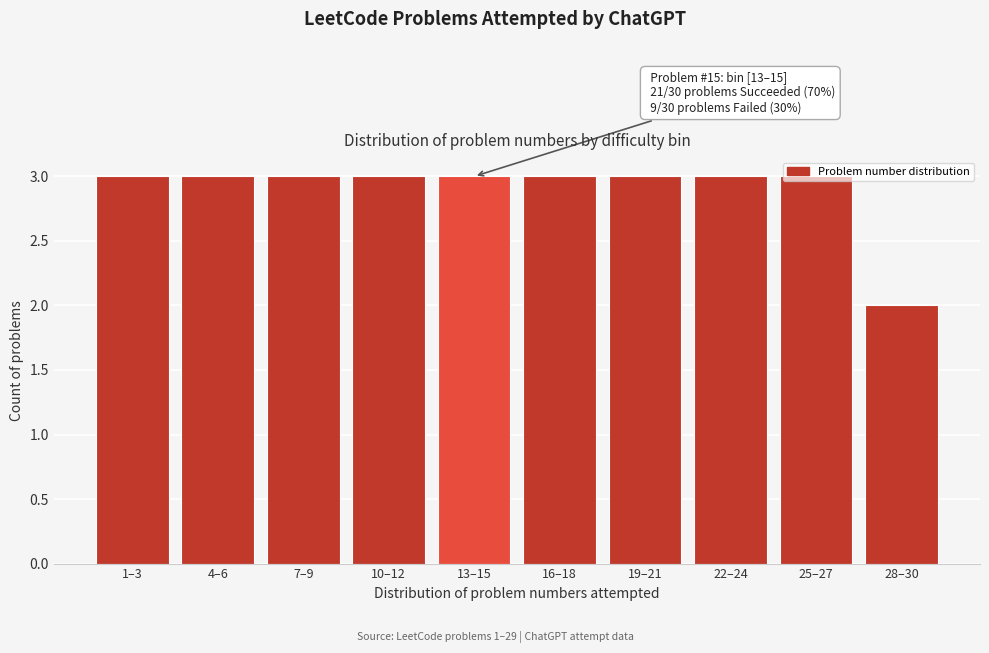

What is the maximum value shown in the chart?

3